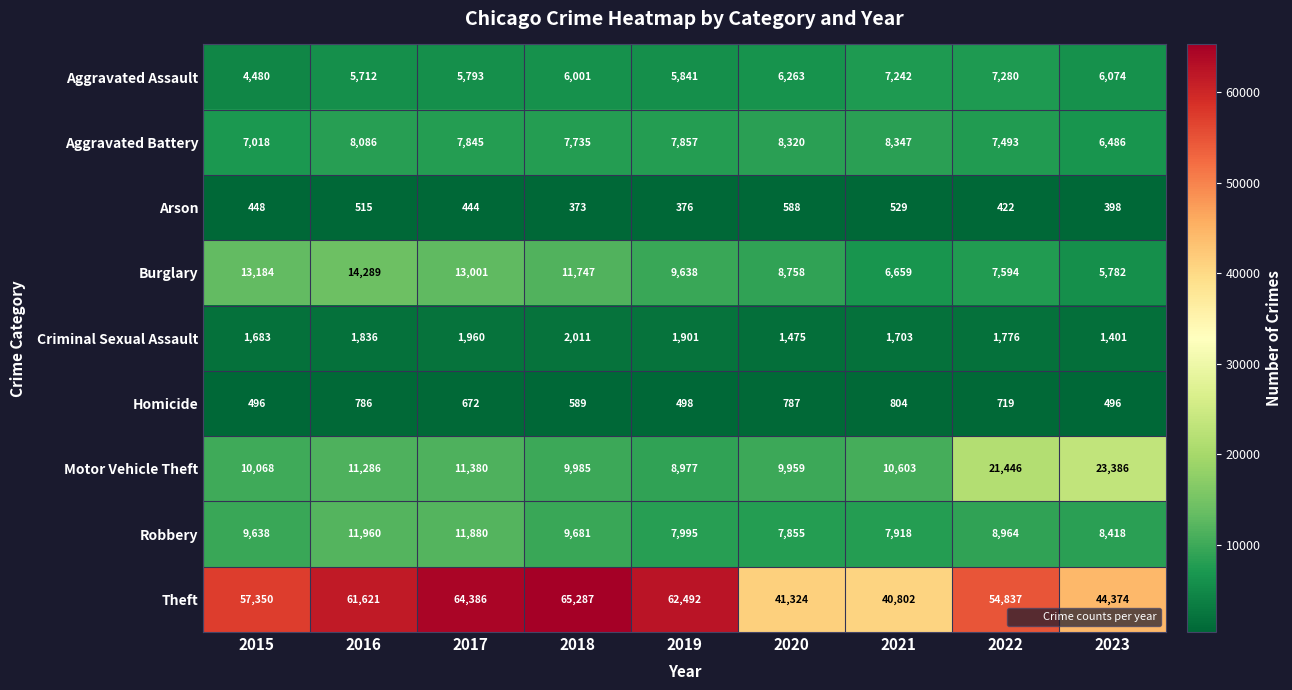

What is the total value across all series at 2021?

84607